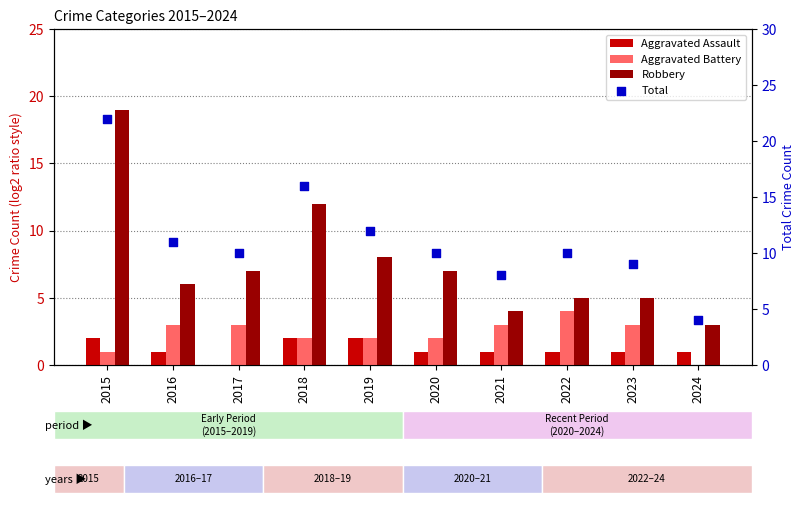

Which series has the widest spread of Y values?

Total